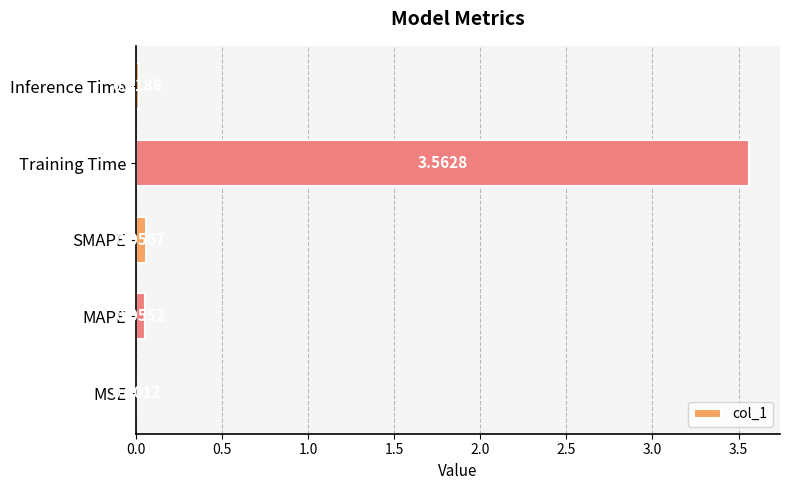

What is the average value?

0.7